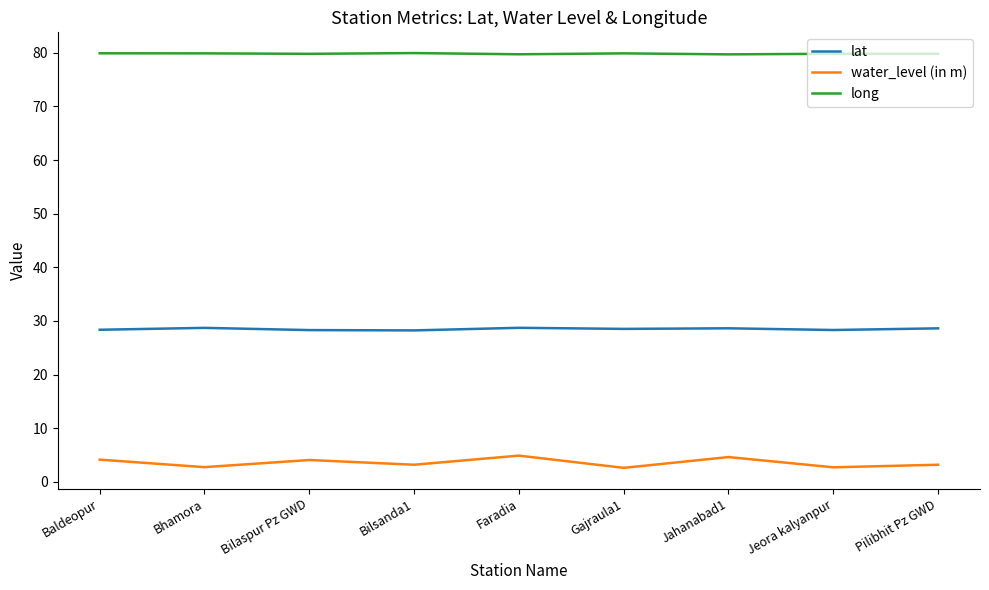

What is the difference between the maximum and minimum values in the water_level (in m) series?

2.3